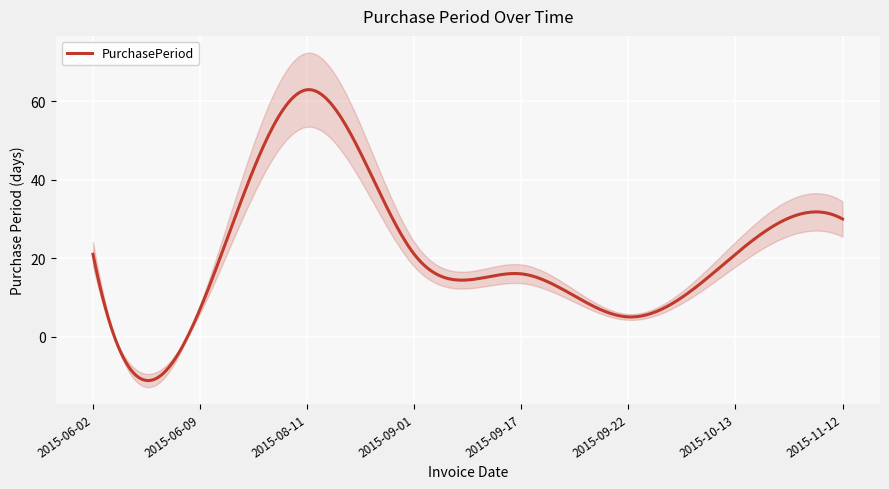

List the labels in order of value, largest first.

2015-08-11, 2015-11-12, 2015-06-02, 2015-09-01, 2015-10-13, 2015-09-17, 2015-06-09, 2015-09-22